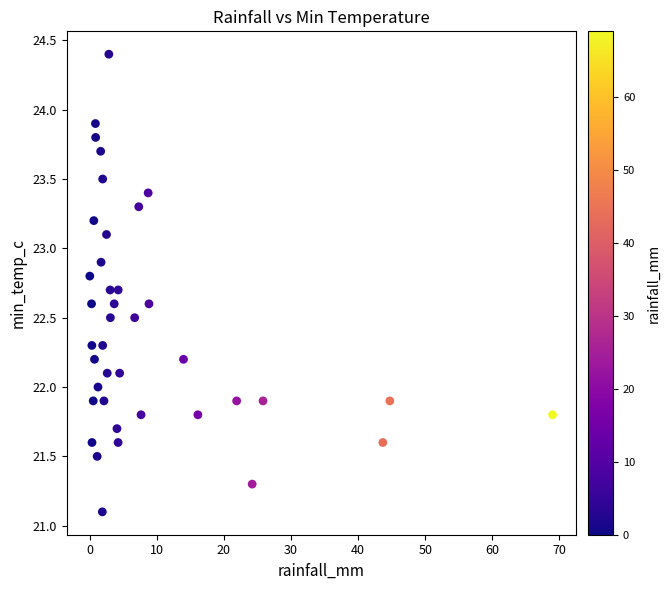

What is the range of X values (max minus min)?

69.0